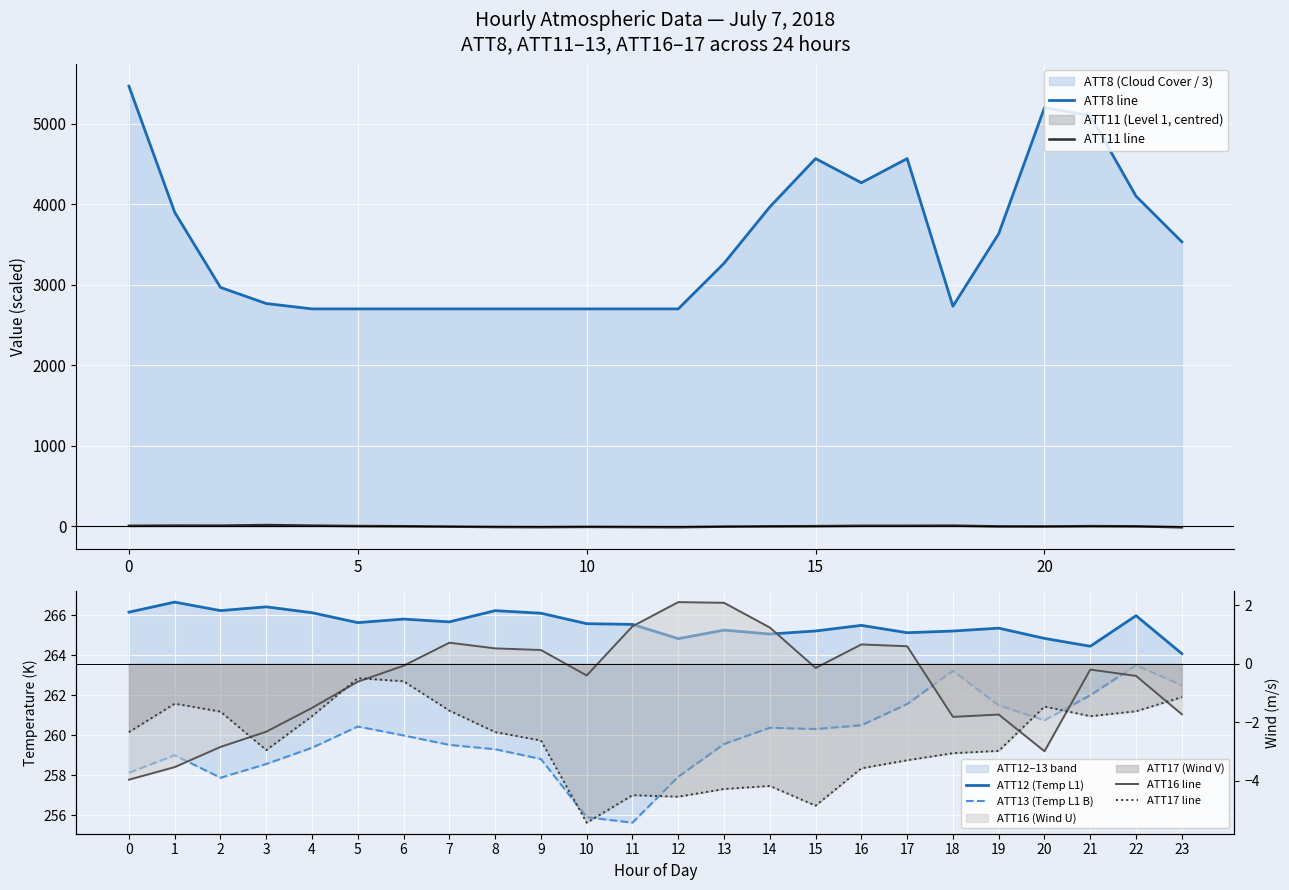

What is the approximate value of ATT12 (Temp L1) at 9?

266.1